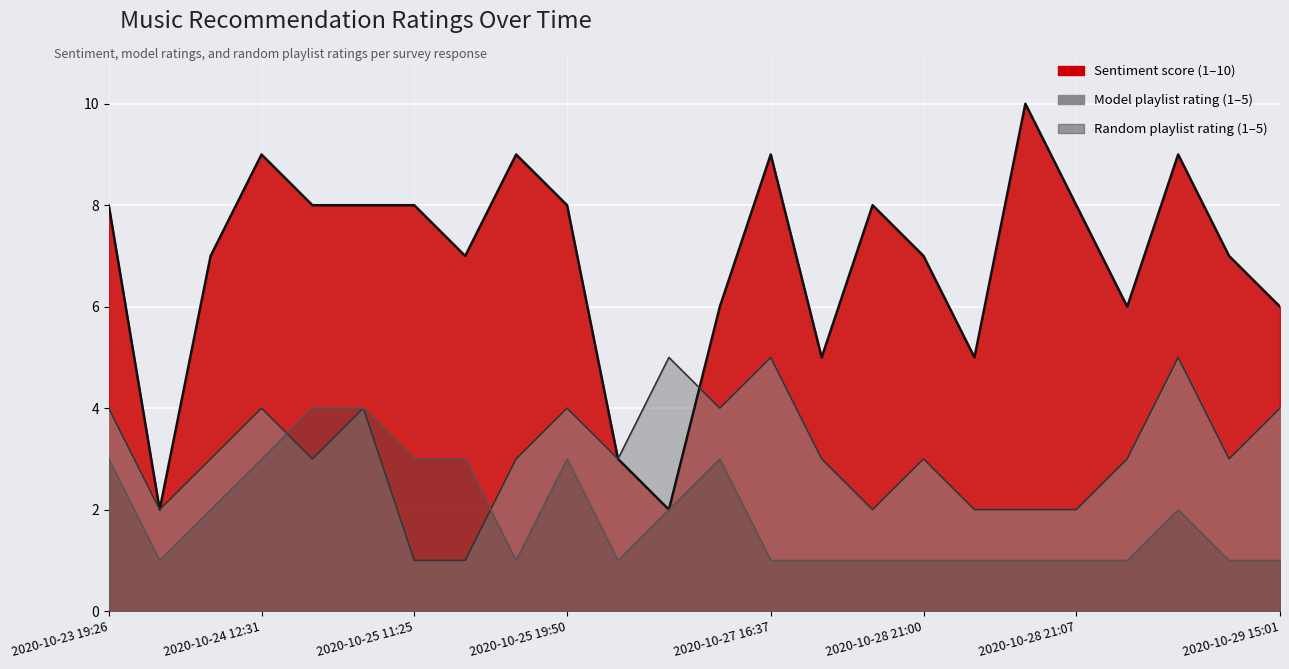

The Random playlist rating series shows 2 at 2020-10-28 21:07. True or false?

False